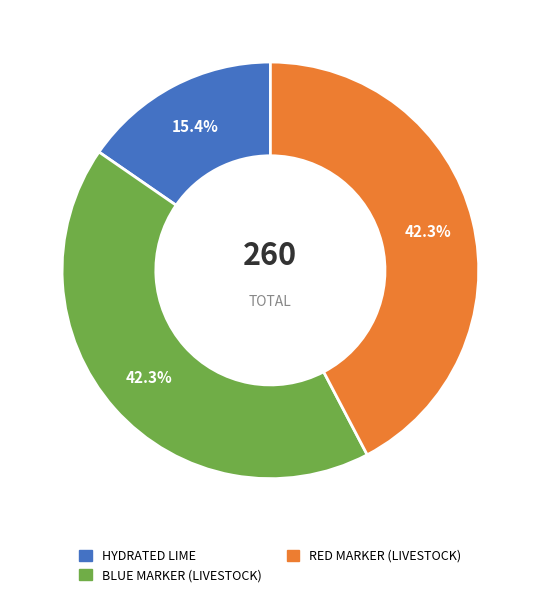

True or false: RED MARKER (LIVESTOCK) accounts for 42% of the total.

True